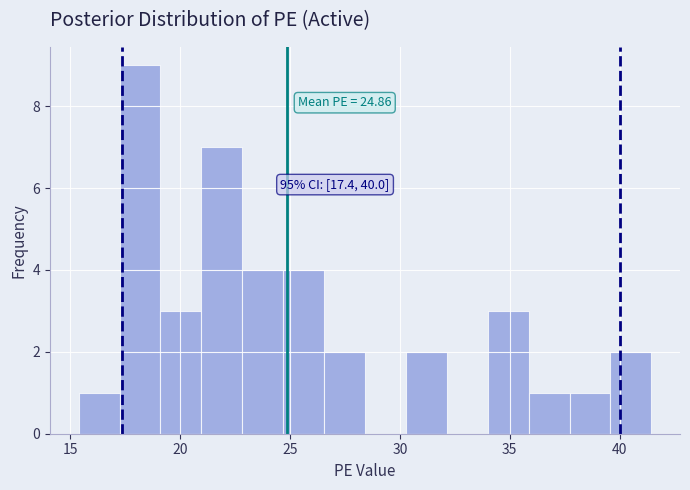

Around what value on the x-axis is the tallest bar? Give the approximate position of its centre, as read against the axis.

18.0